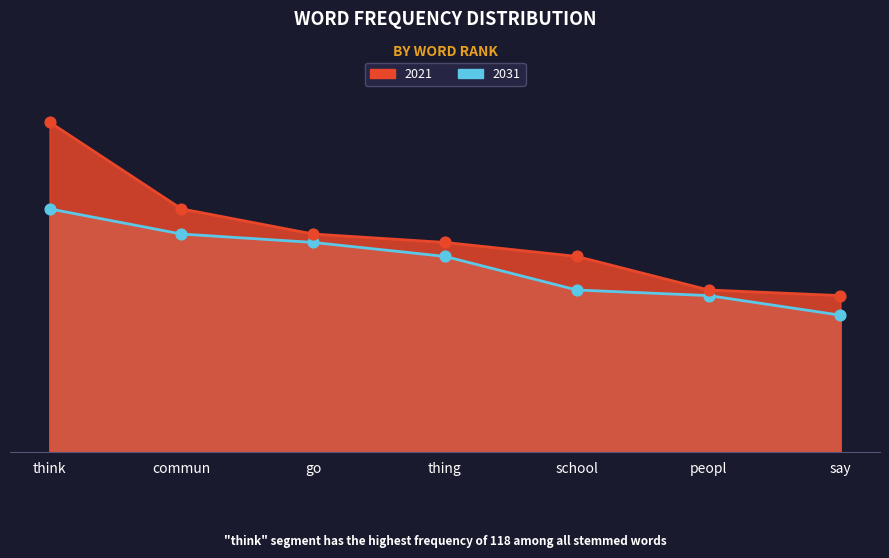

Which series contains the lowest Y value?

2031